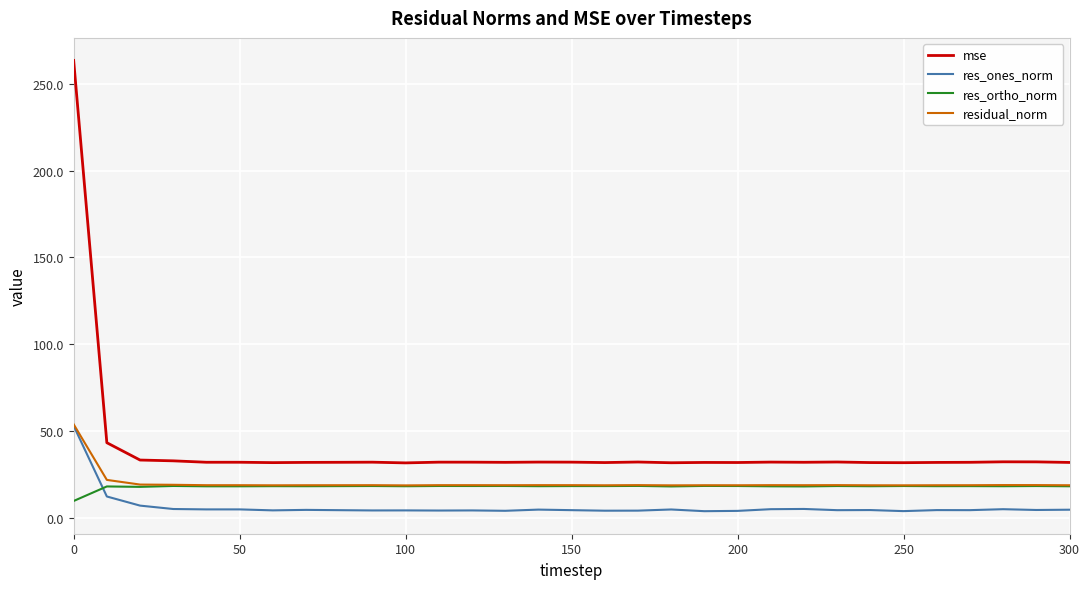

True or false: residual_norm and mse cross at least once.

False